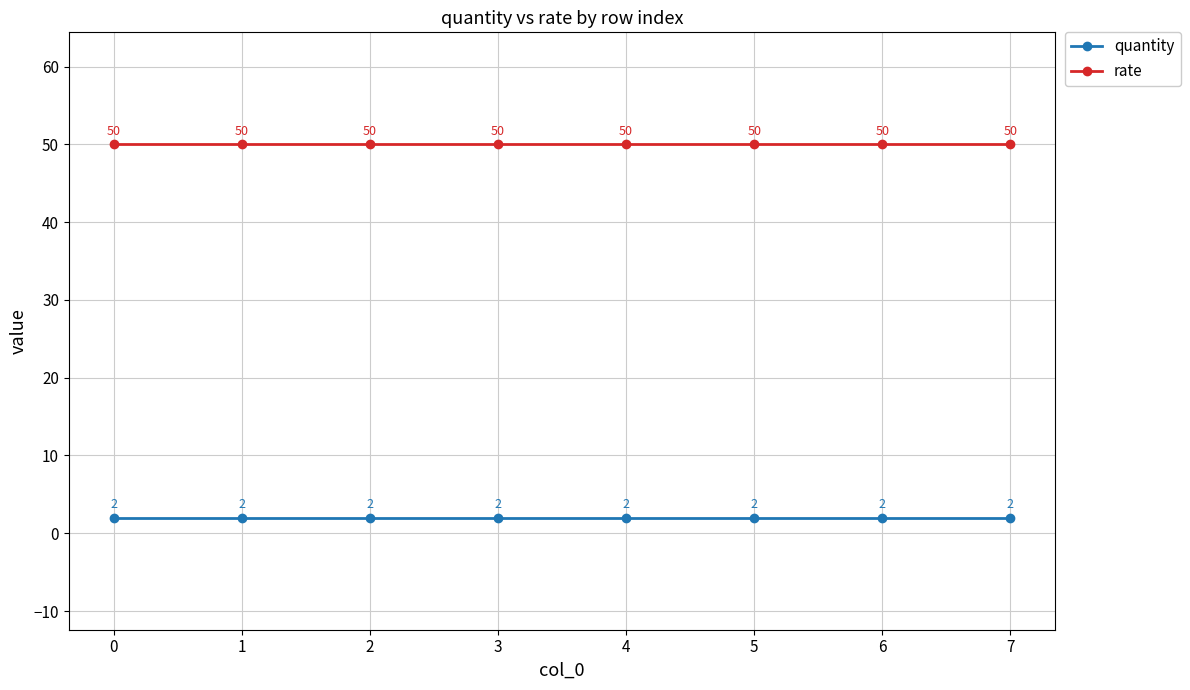

Does the chart display data point markers on the line(s)?

Yes